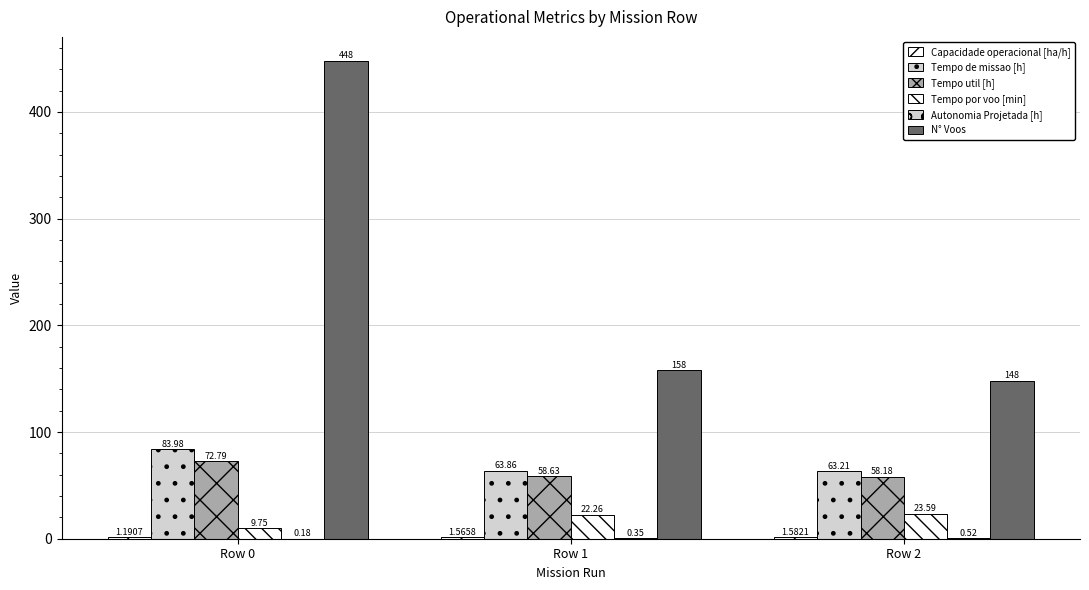

At which label is Tempo de missao [h] closest to 73?

Row 1